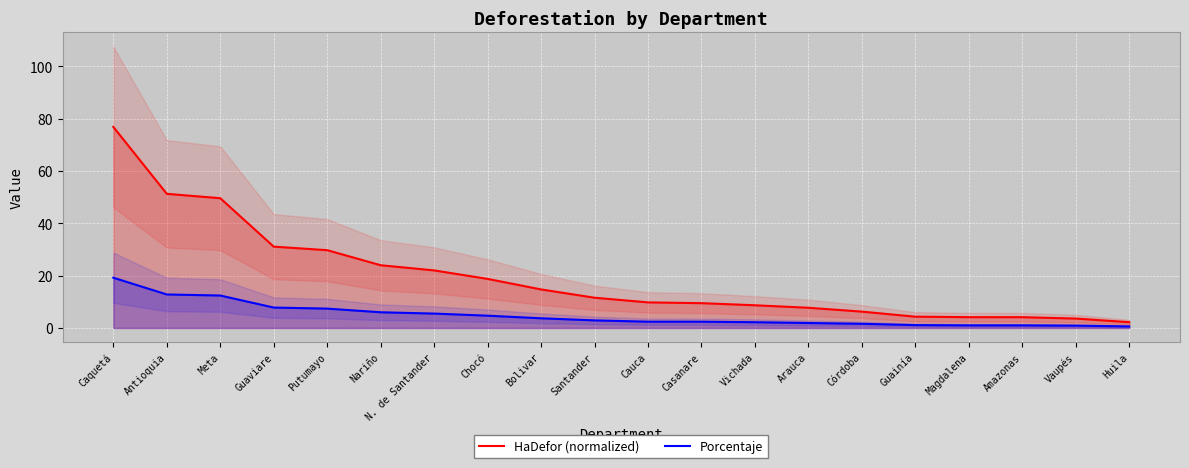

What is the sum of the Porcentaje values at Huila and Guainía?

1.7